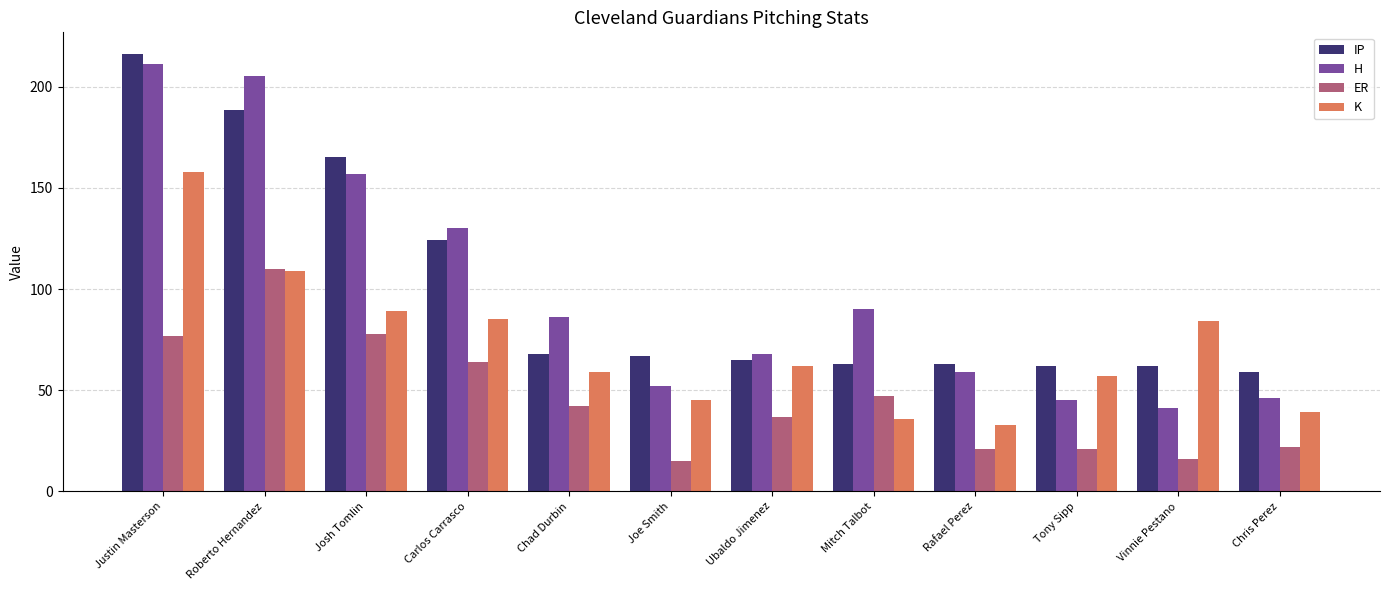

What is the difference between the maximum and minimum values in the K series?

125.0